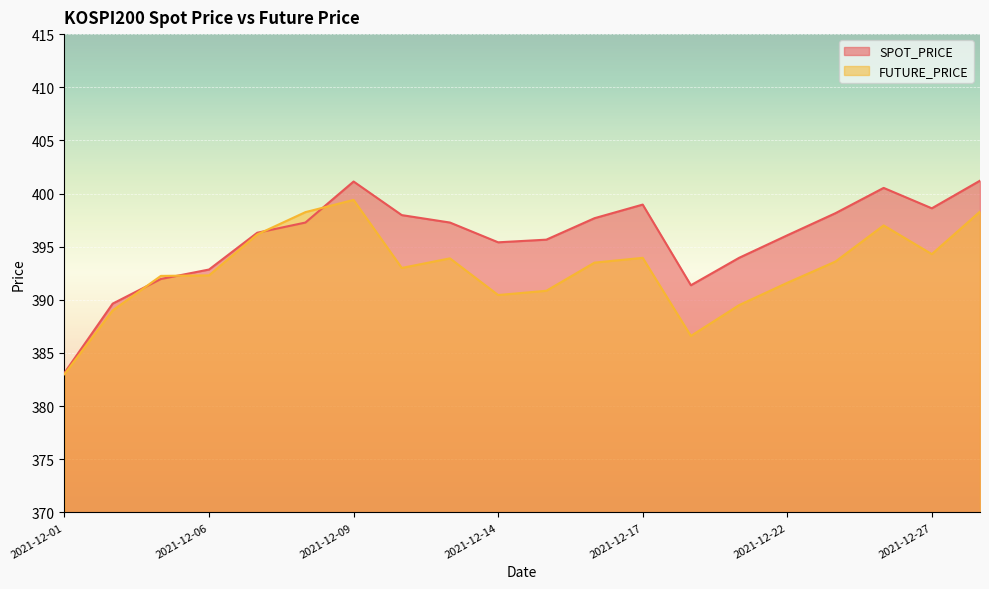

How many times do SPOT_PRICE and FUTURE_PRICE cross each other?

4